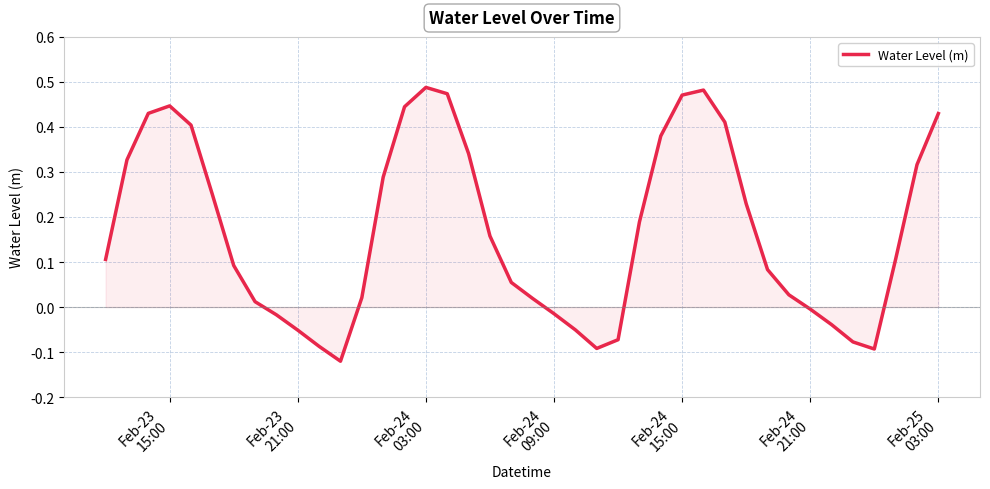

What is the difference between the maximum and minimum values?

0.6